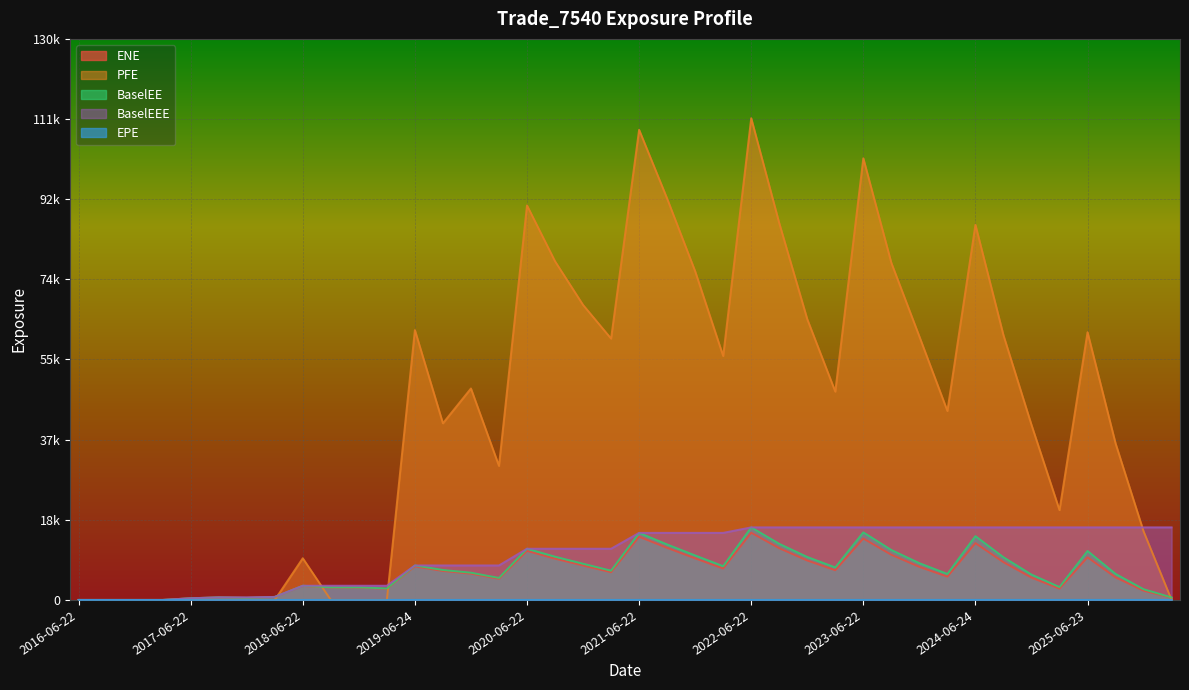

At which label does PFE reach its peak?

2022-06-22